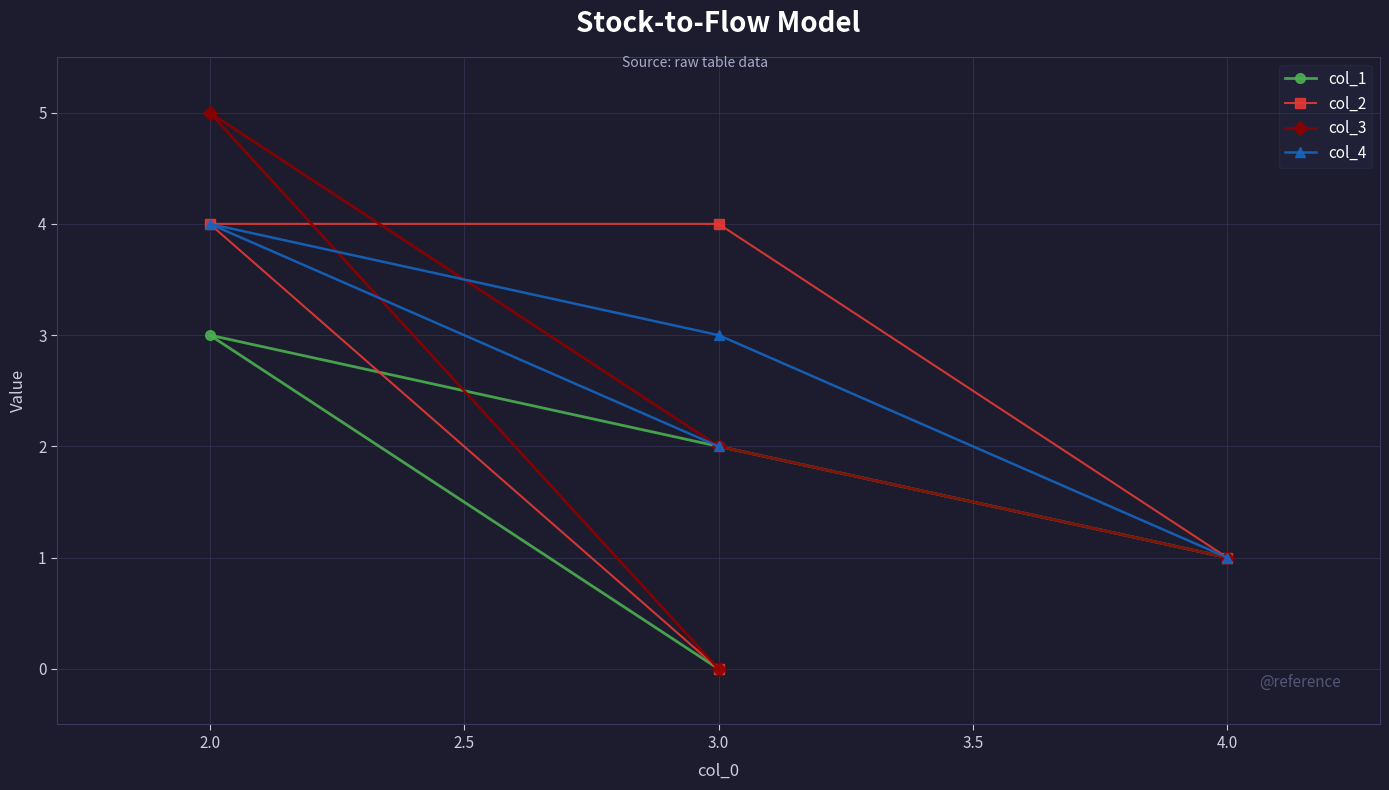

Is it true that col_4 equals 1 at 4.0?

False